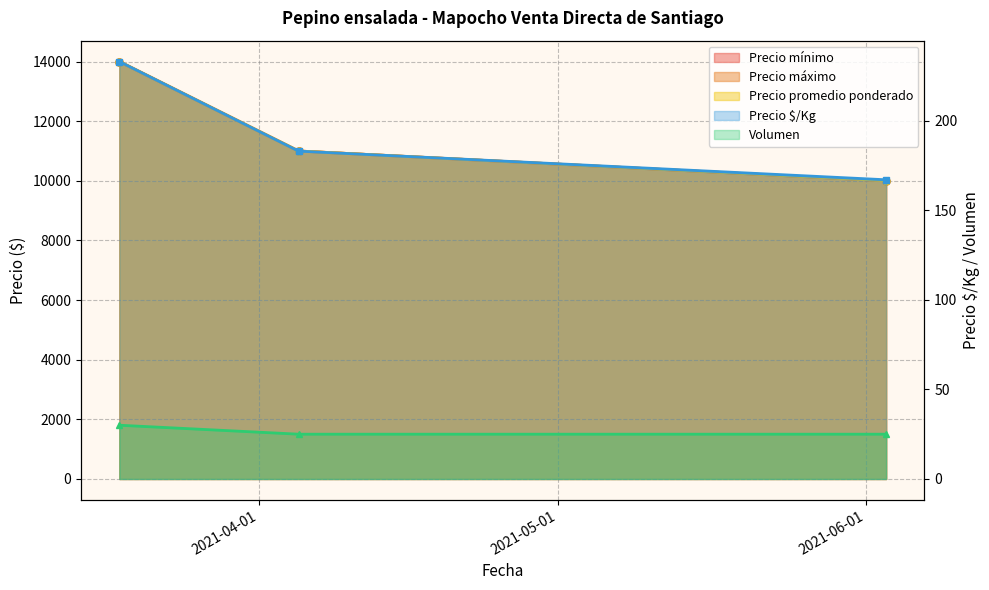

Is it true that Volumen equals 33 at 2021-06-03?

False